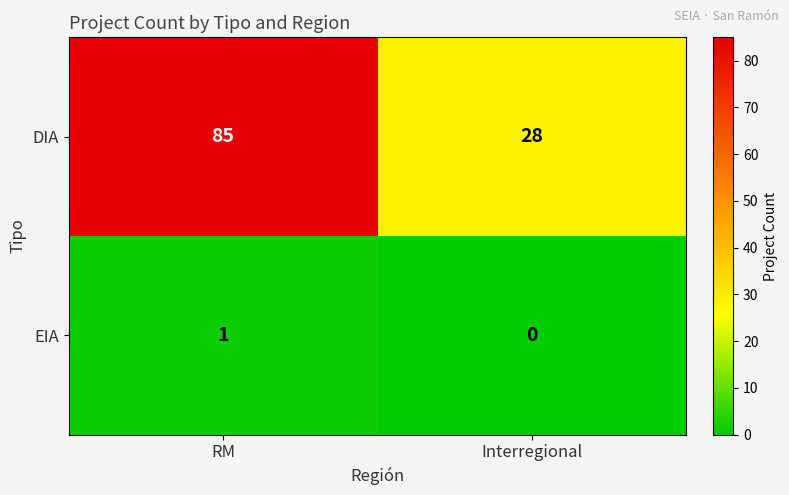

Is it true that EIA equals 1 at RM?

True